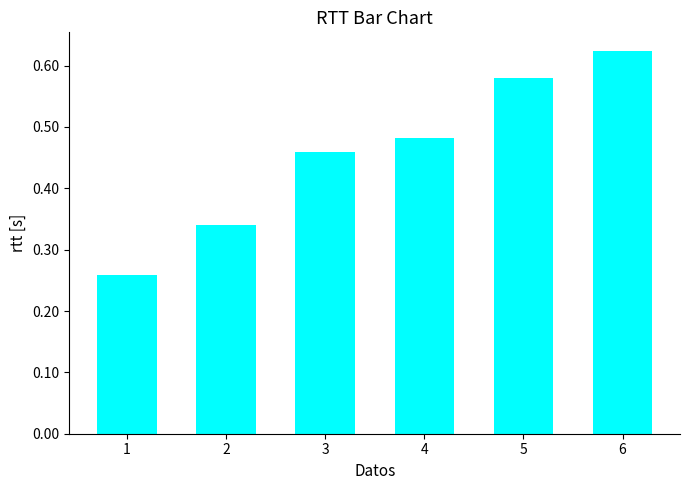

What is the sum of all values?

2.7